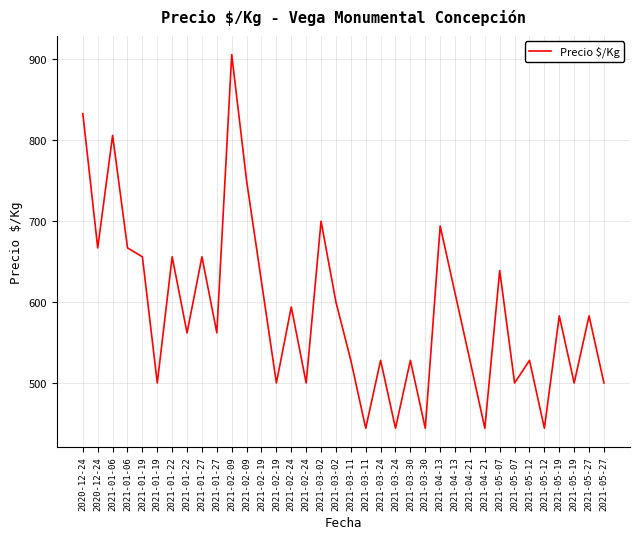

Reading left to right, extract all data points from this chart.

833	667	806	667	656	500	656	562	656	562	906	750	625	500	594	500	700	600	528	444	528	444	528	444	694	611	528	444	639	500	528	444	583	500	583	500